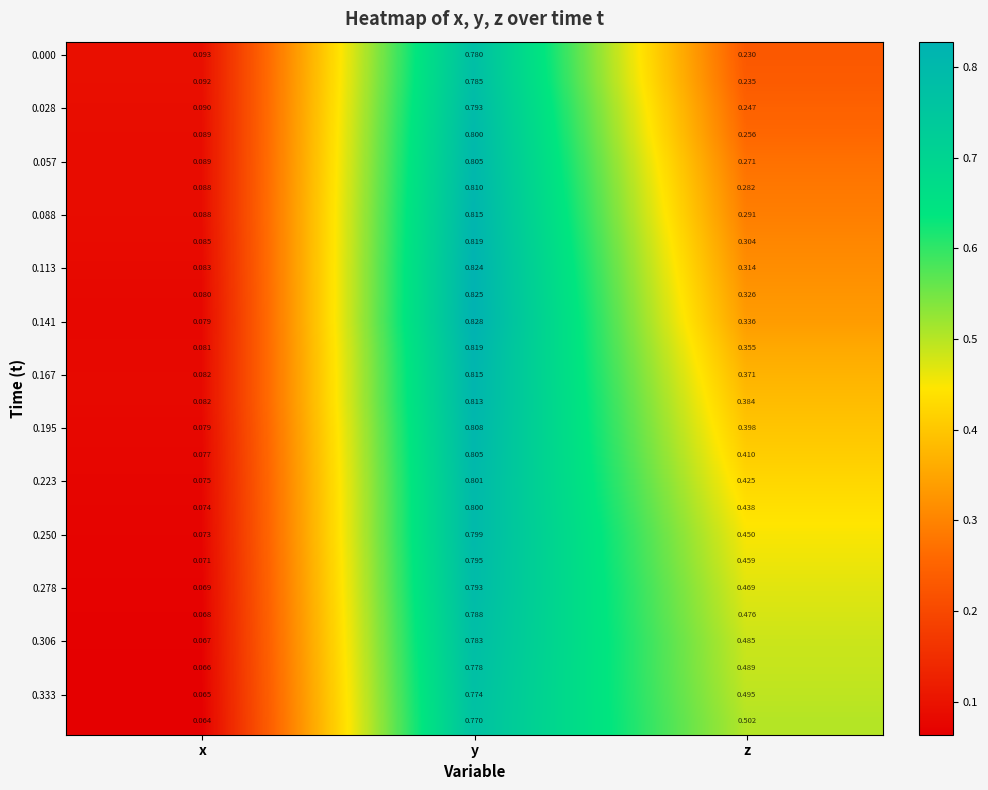

At which category does the chart reach its peak across all series?

y